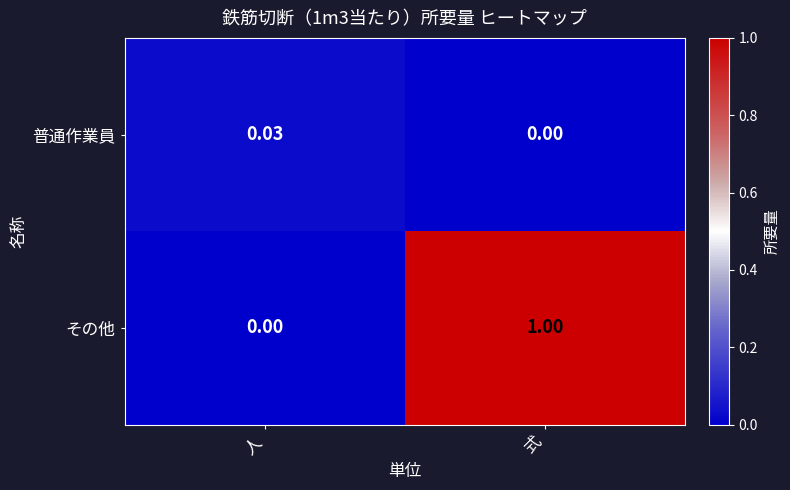

How many series are shown in this chart?

2